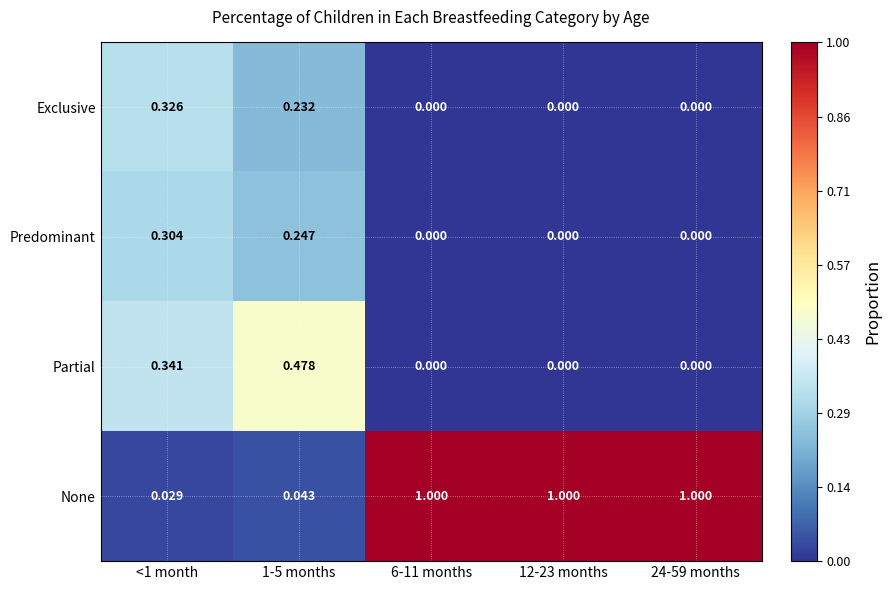

Is the value of Predominant at 24-59 months greater than the value of None at 12-23 months?

No